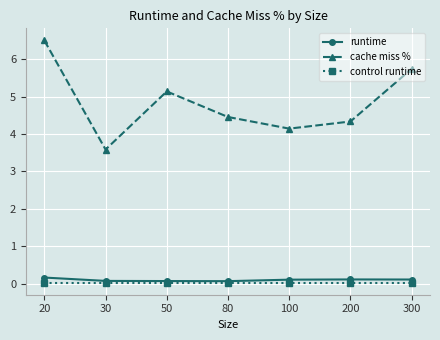

How many categories are shown in the chart?

7